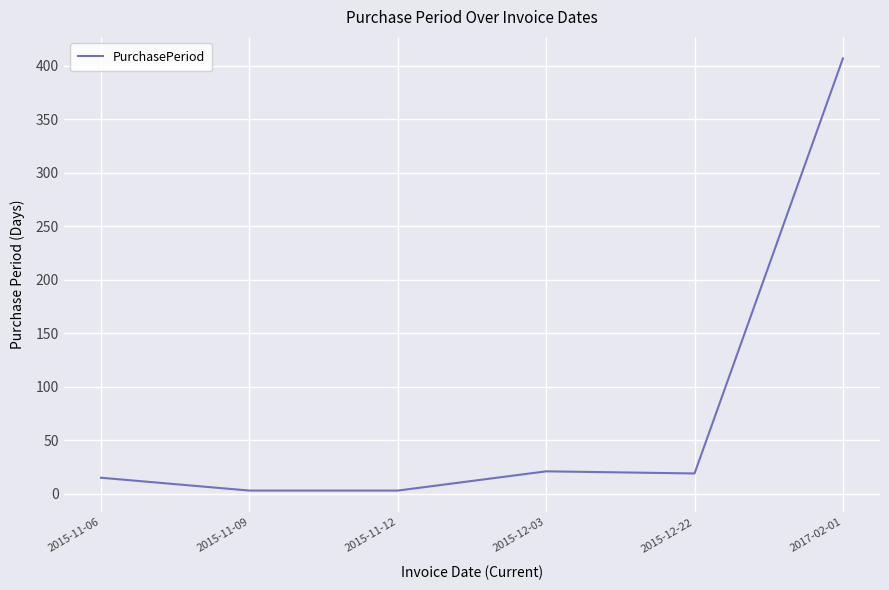

Reading left to right, what are all the values shown in this chart?

15	3	3	21	19	407